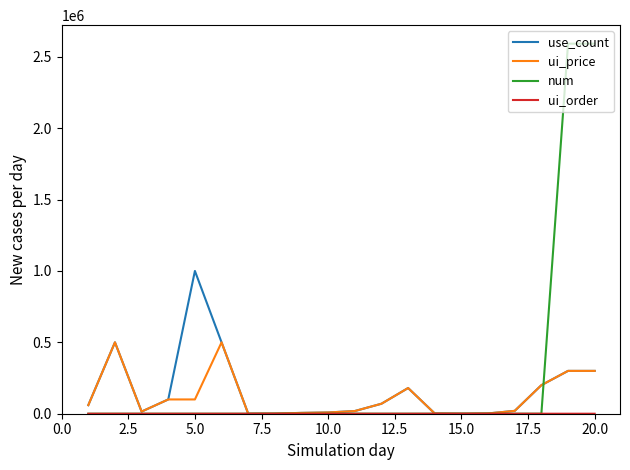

Which series has the largest range (max minus min)?

num